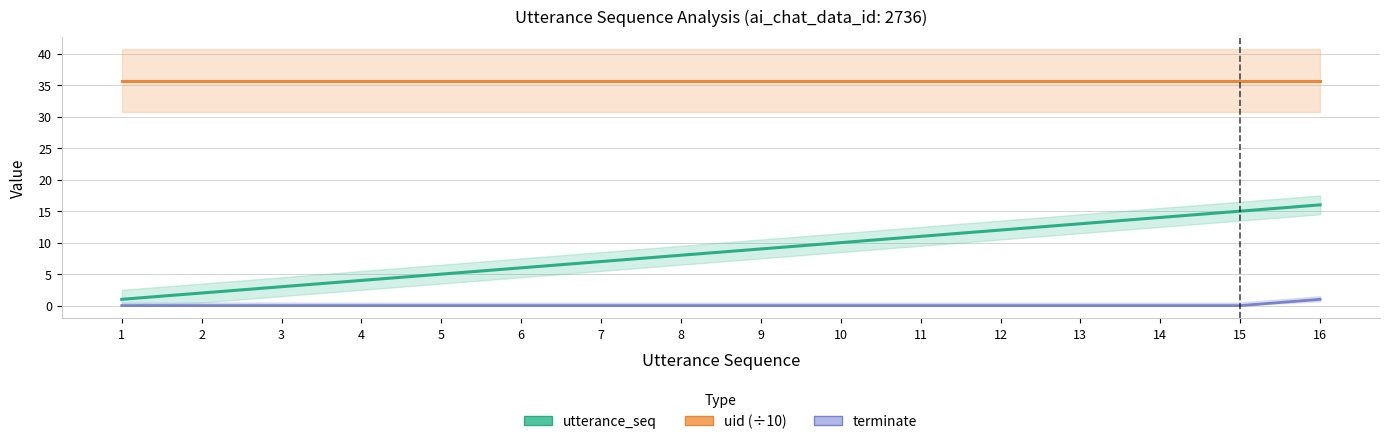

True or false: uid (÷10) and terminate intersect in this chart.

False